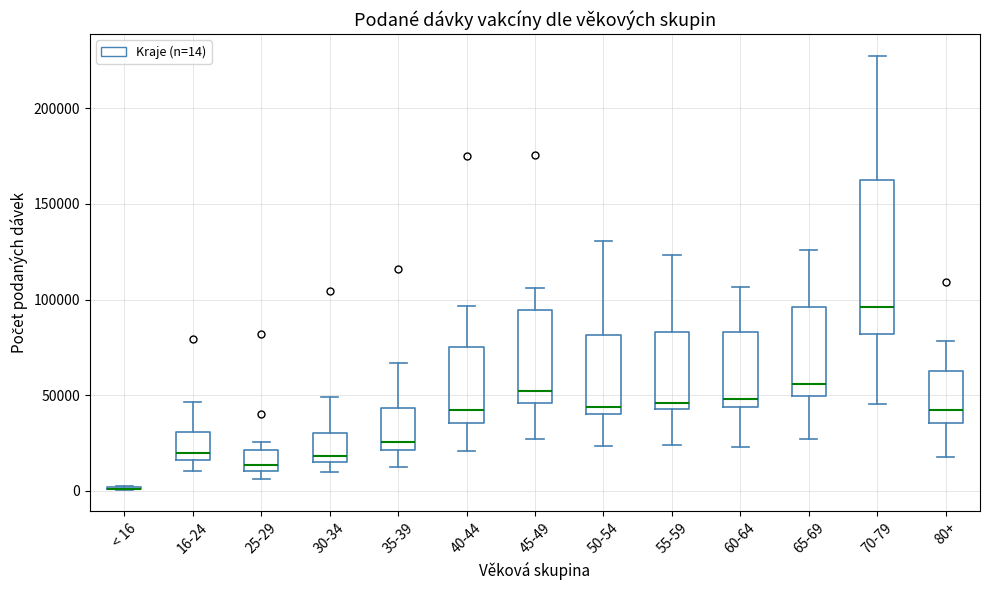

Reading left to right, read every box against the y-axis: the position of its median line, the range the box covers, and the ends of its whiskers. The values are not printed on the chart, so give them approximately, as read against the axis.

< 16: box collapsed to a line at 0, whiskers 0 to 5000
16-24: median 20000, box 15000 to 30000, whiskers 10000 to 45000
25-29: median 15000, box 10000 to 20000, whiskers 5000 to 25000
30-34: median 20000, box 15000 to 30000, whiskers 10000 to 50000
35-39: median 25000, box 20000 to 45000, whiskers 10000 to 65000
40-44: median 40000, box 35000 to 75000, whiskers 20000 to 95000
45-49: median 50000, box 45000 to 95000, whiskers 25000 to 105000
50-54: median 45000, box 40000 to 80000, whiskers 25000 to 130000
55-59: median 45000 (just above the box's lower edge), box 45000 to 85000, whiskers 25000 to 125000
60-64: median 50000, box 45000 to 85000, whiskers 25000 to 105000
65-69: median 55000, box 50000 to 95000, whiskers 25000 to 125000
70-79: median 95000, box 80000 to 160000, whiskers 45000 to 225000
80+: median 40000, box 35000 to 65000, whiskers 20000 to 80000